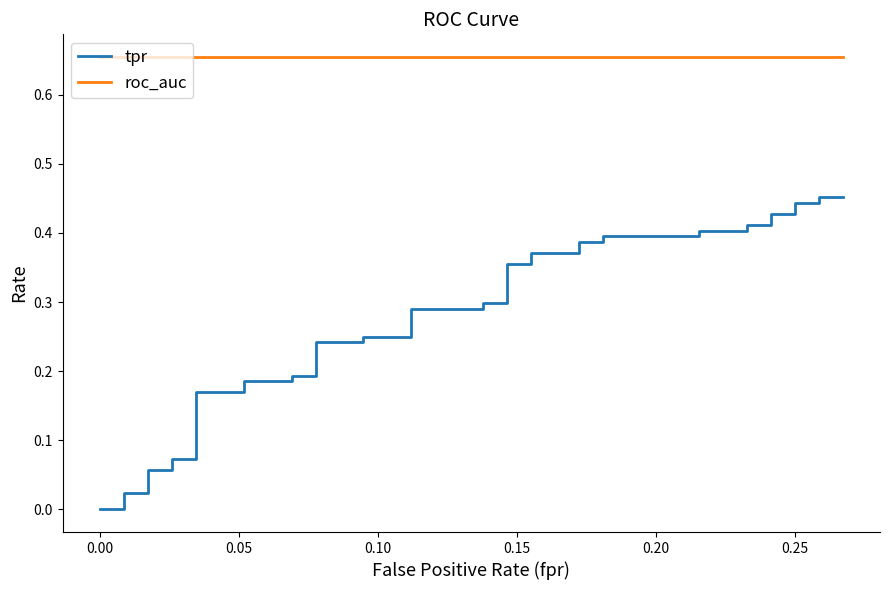

True or false: roc_auc and tpr cross at least once.

False